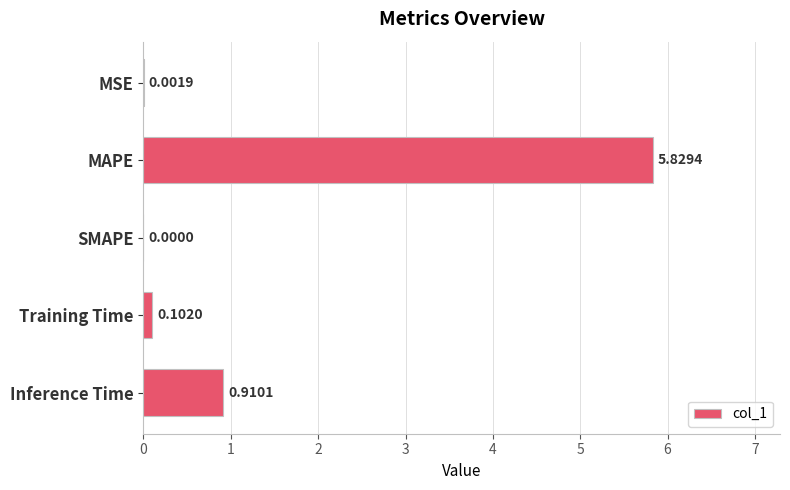

What is the sum of all values?

6.8